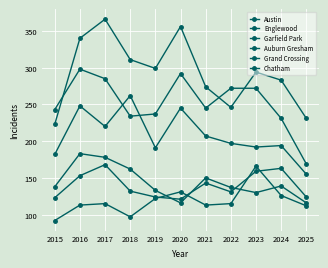

How many data points in Auburn Gresham are less than 138?

5